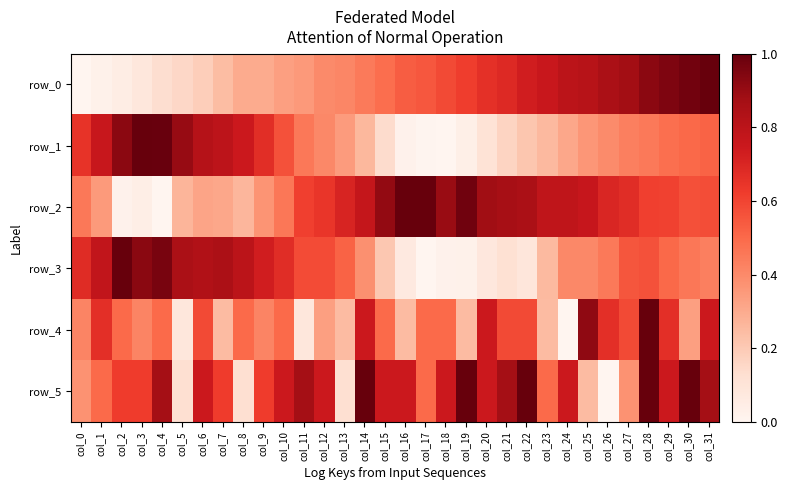

What is the difference between the highest and lowest values at col_2?

1.0